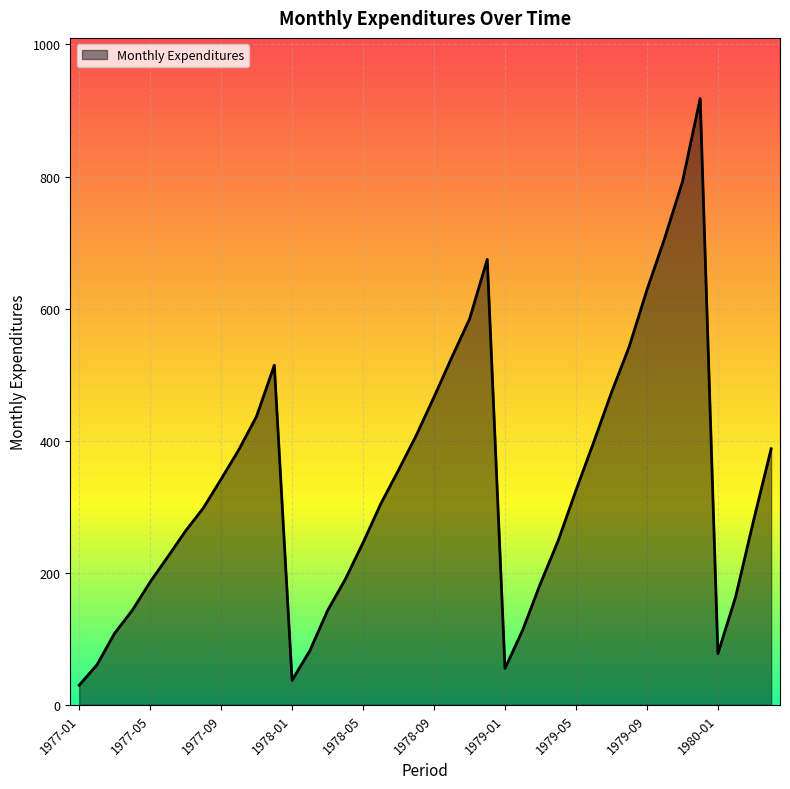

How many lines are shown in the chart?

1